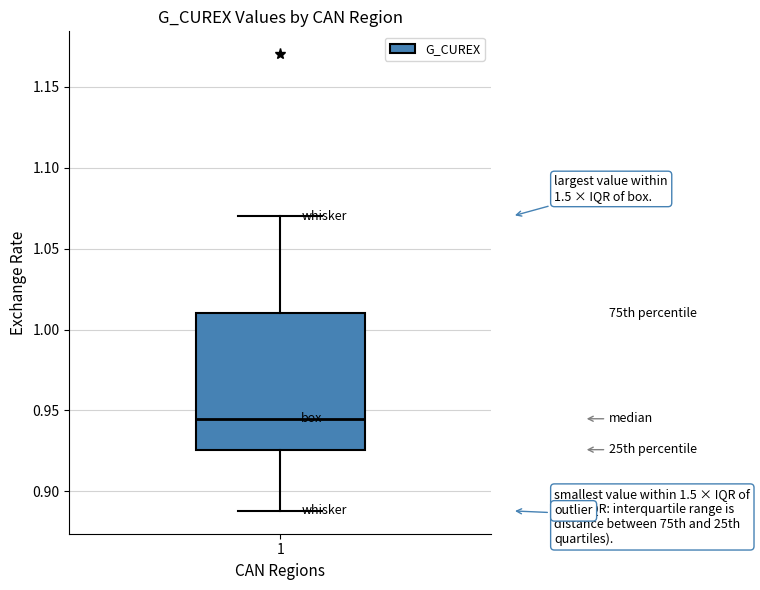

Read this box plot against the y-axis: the position of the median line, the range covered by the box, and the ends of both whiskers. The values are not printed on the chart, so give them approximately, as read against the axis.

median 0.945, box 0.925 to 1.010, whiskers 0.890 to 1.070